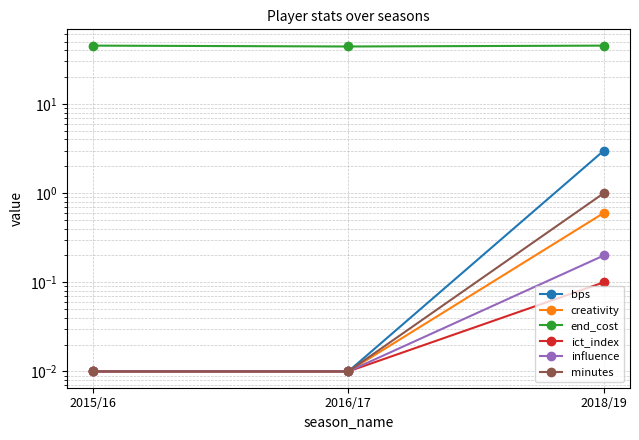

Reading right to left, extract all data points from this chart.

bps: 3.0	0.0	0.0
creativity: 0.6	0.0	0.0
end_cost: 45.0	44.0	45.0
ict_index: 0.1	0.0	0.0
influence: 0.2	0.0	0.0
minutes: 1.0	0.0	0.0